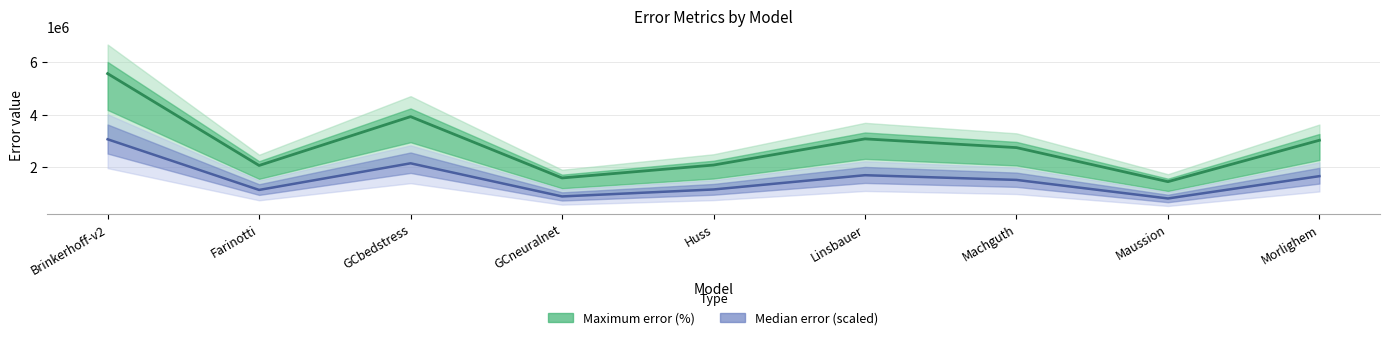

How many interior local peaks does the Maximum error (%) series have?

2